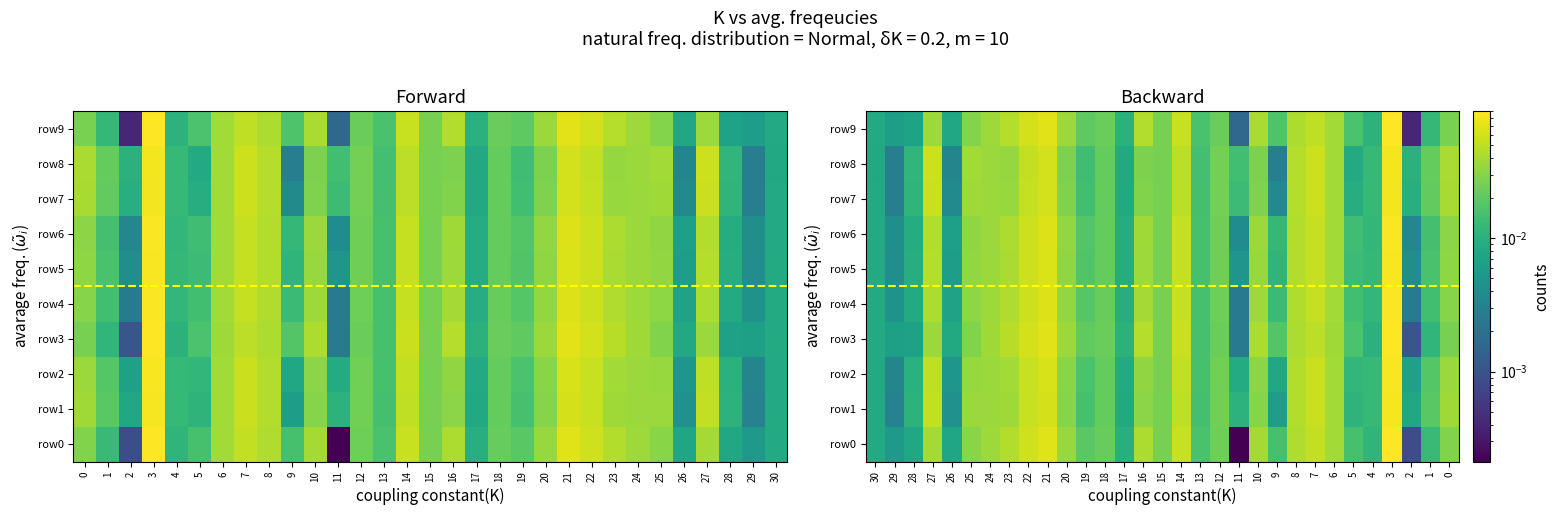

The row4 series shows 0.0 at 5. True or false?

False